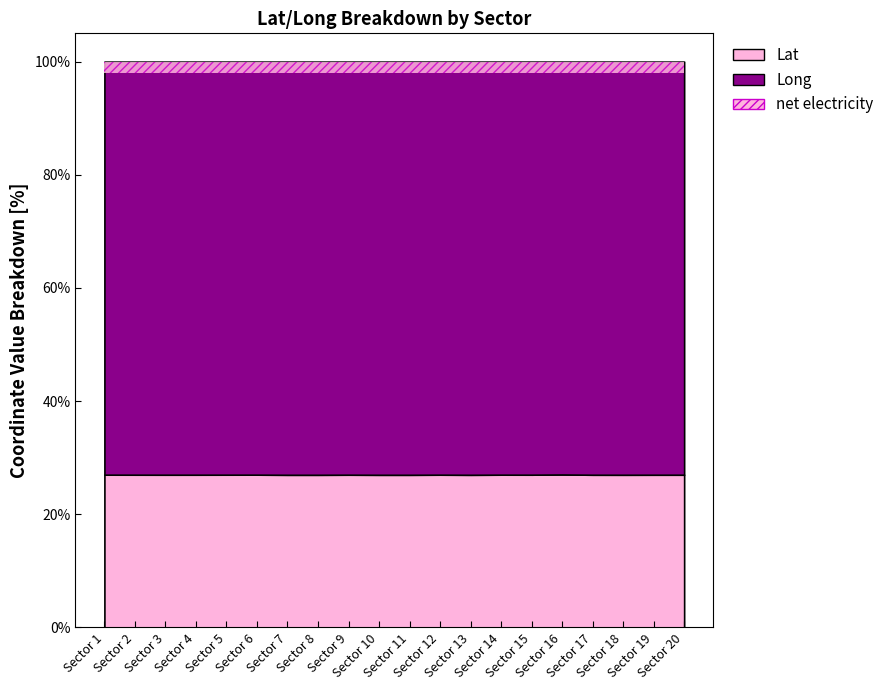

Which series has the largest range (max minus min)?

Lat